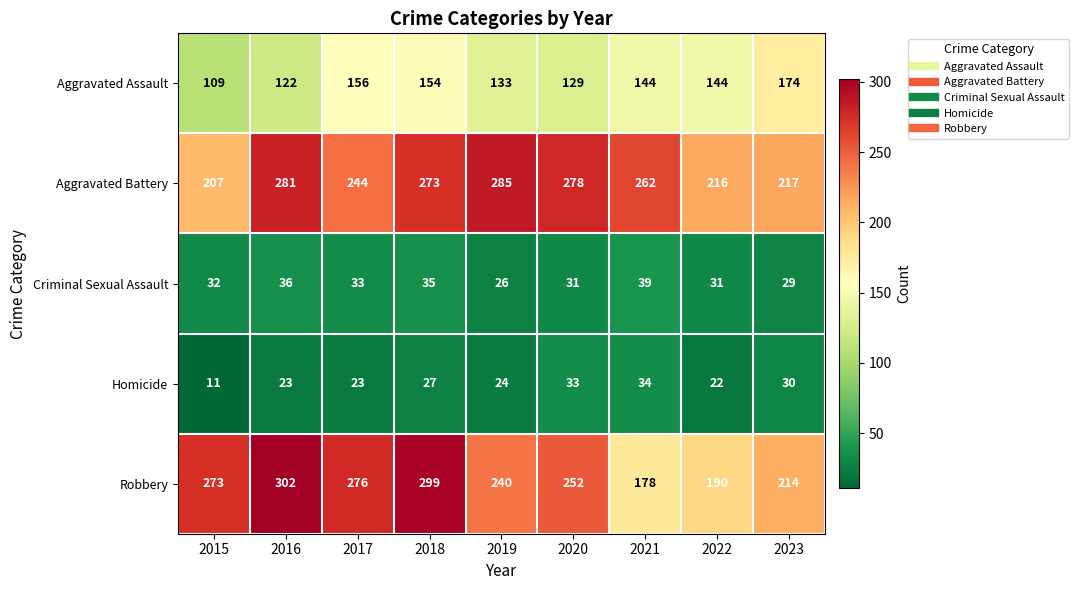

What is the approximate value of Criminal Sexual Assault at 2015, to the nearest 10?

30